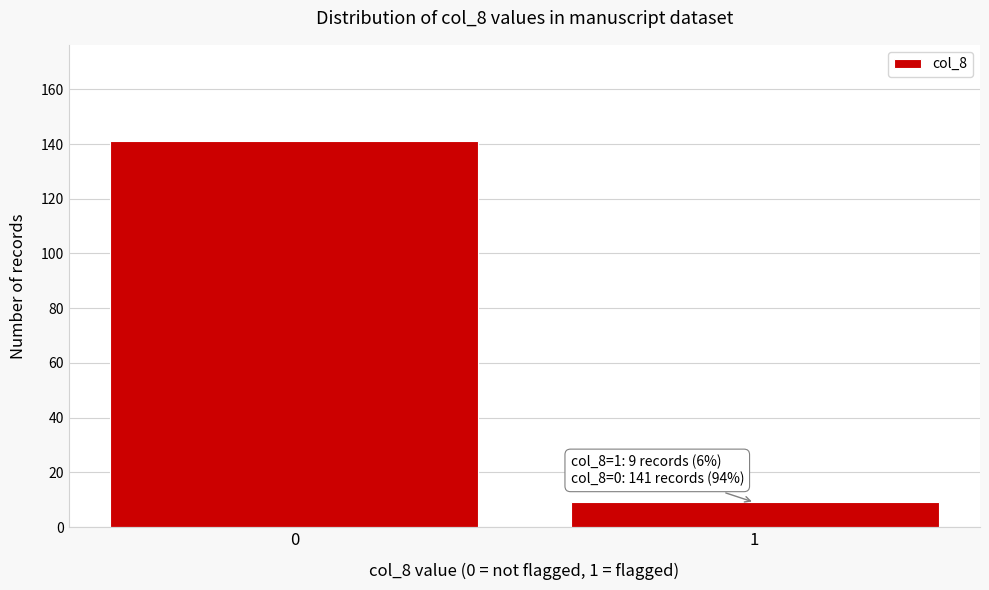

Reading right to left, transcribe all the data shown in this chart.

1=9	0=141